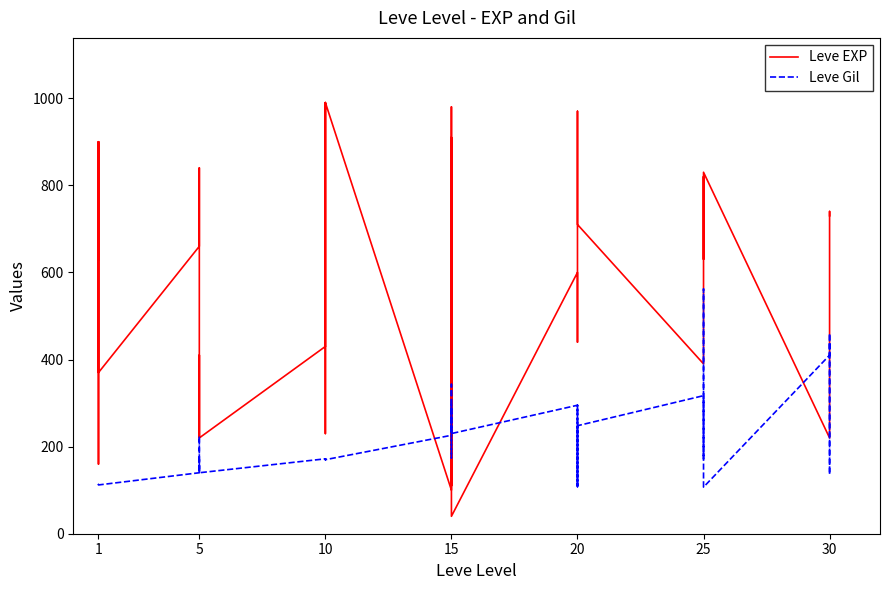

The Leve EXP series shows 440 at 20. True or false?

True